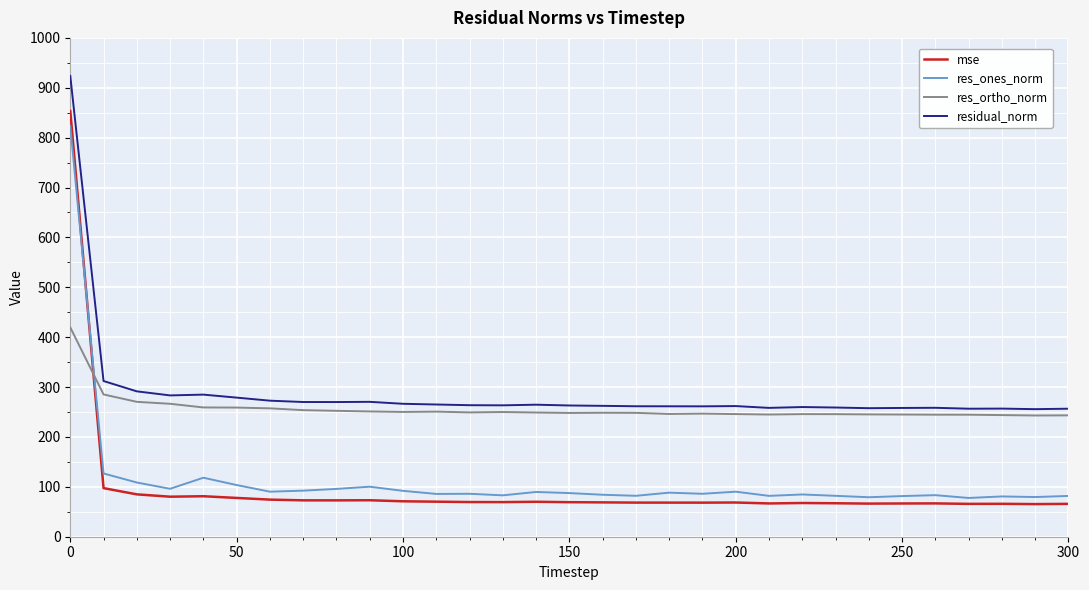

What is the average value of the mse series?

96.6